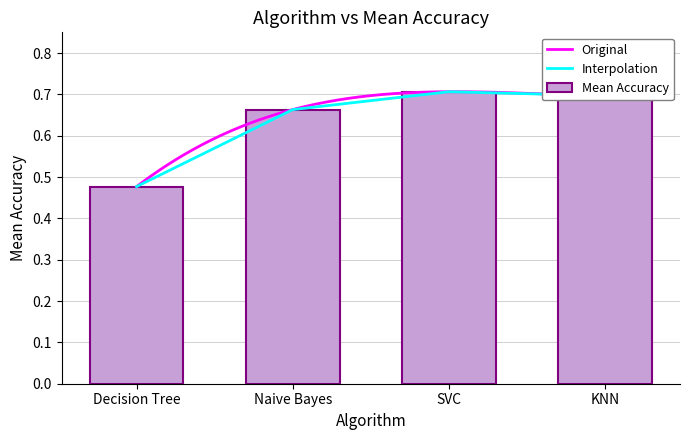

Rank the categories by value from lowest to highest.

Decision Tree, Naive Bayes, KNN, SVC